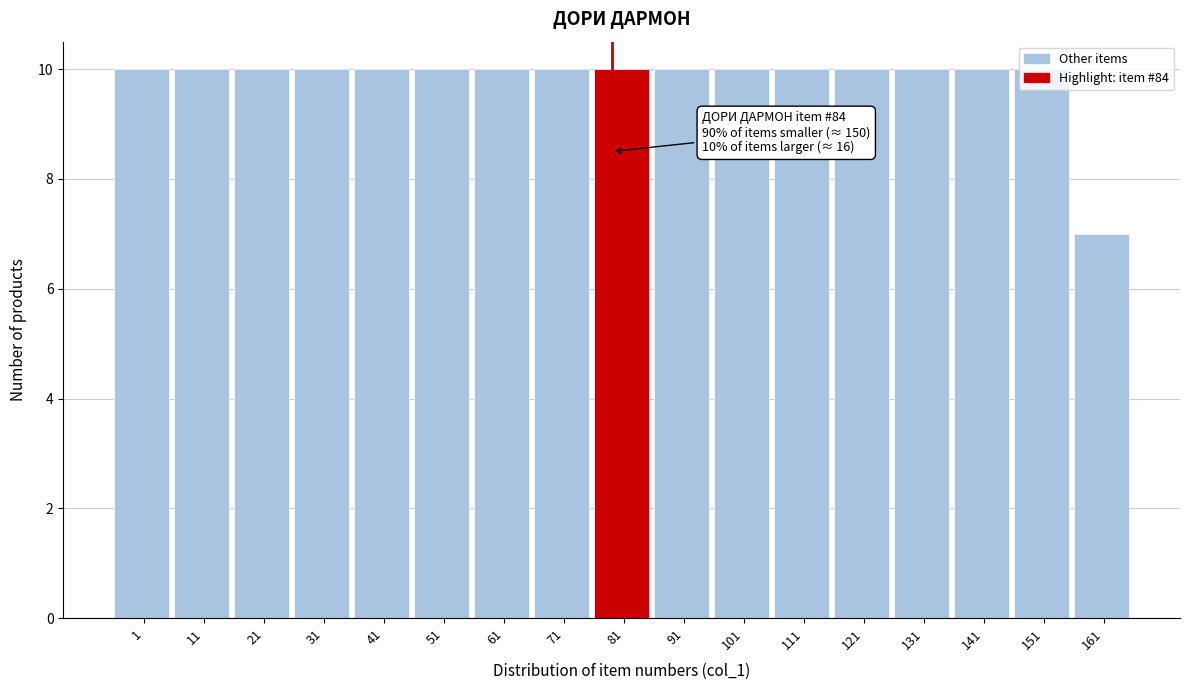

At which label is the value closest to 8?

161